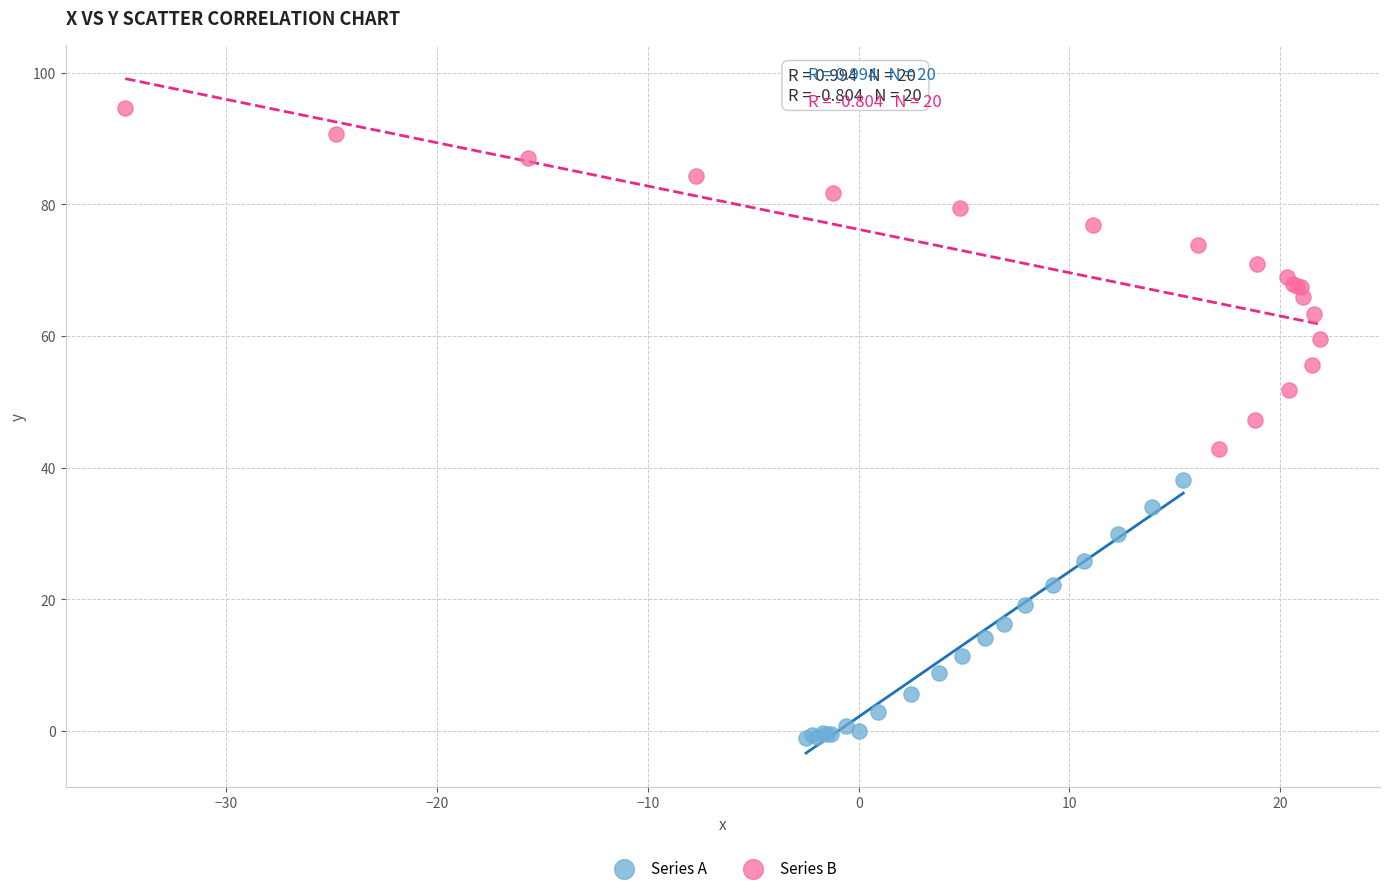

What are all the series names shown in the legend?

Series A, Series B